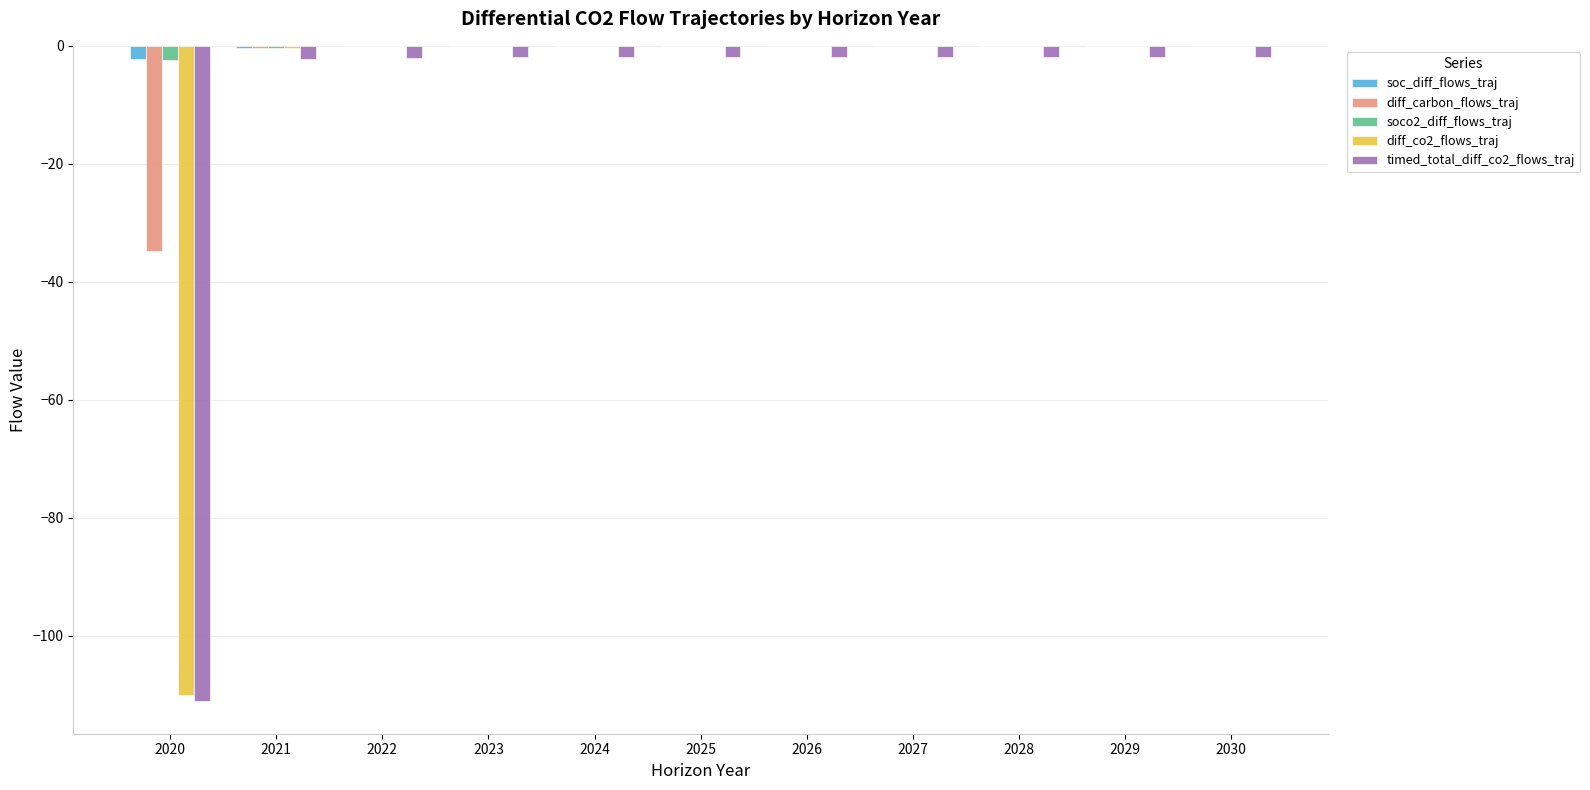

Is the value of diff_co2_flows_traj at 2028 greater than the value of timed_total_diff_co2_flows_traj at 2020?

Yes